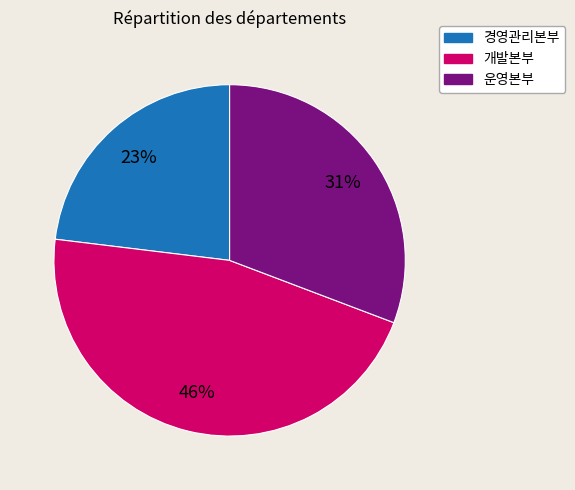

Rank the categories by value from highest to lowest.

개발본부, 운영본부, 경영관리본부